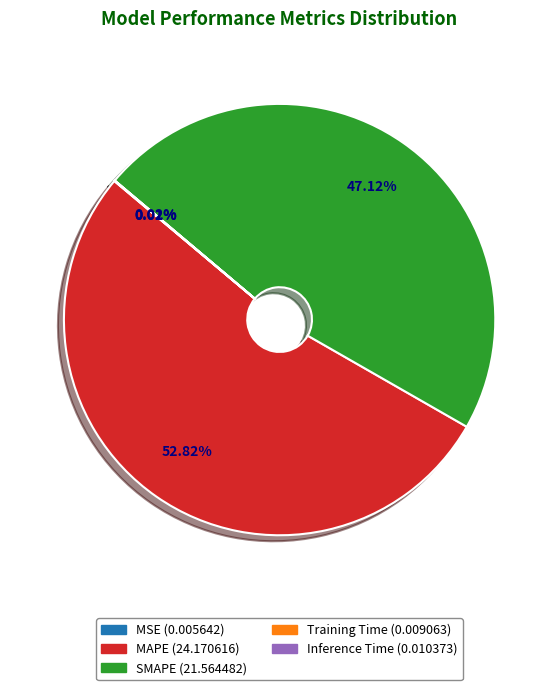

What is the largest slice in the pie chart?

MAPE